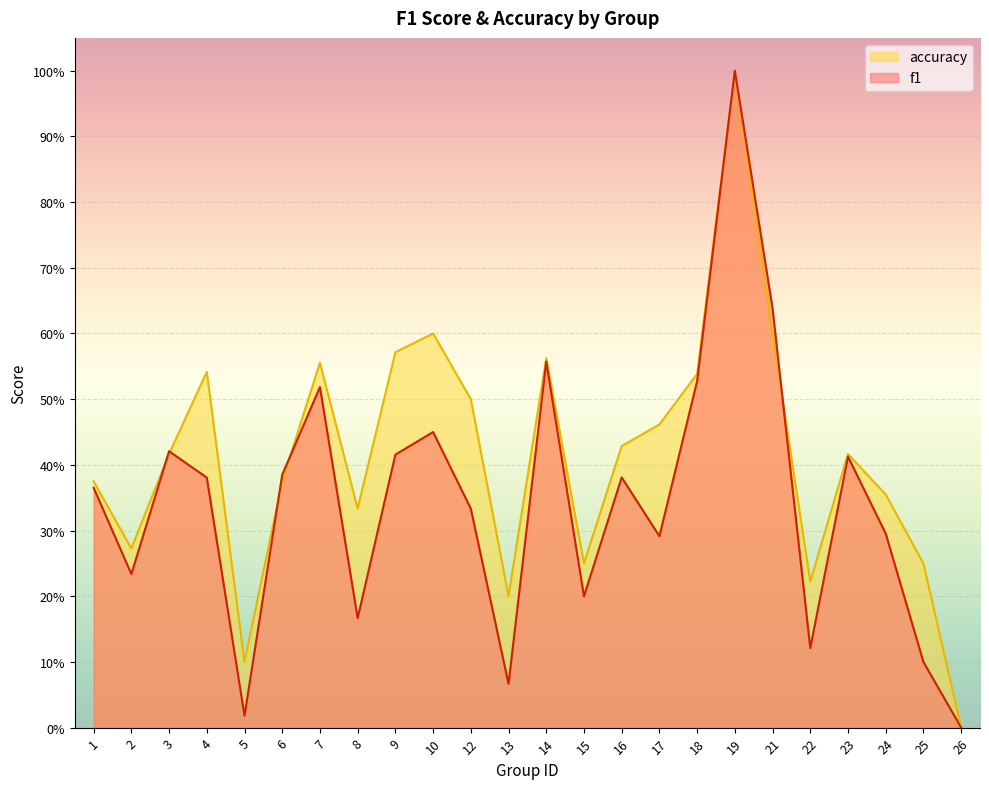

What are all the series names shown in the legend?

accuracy, f1